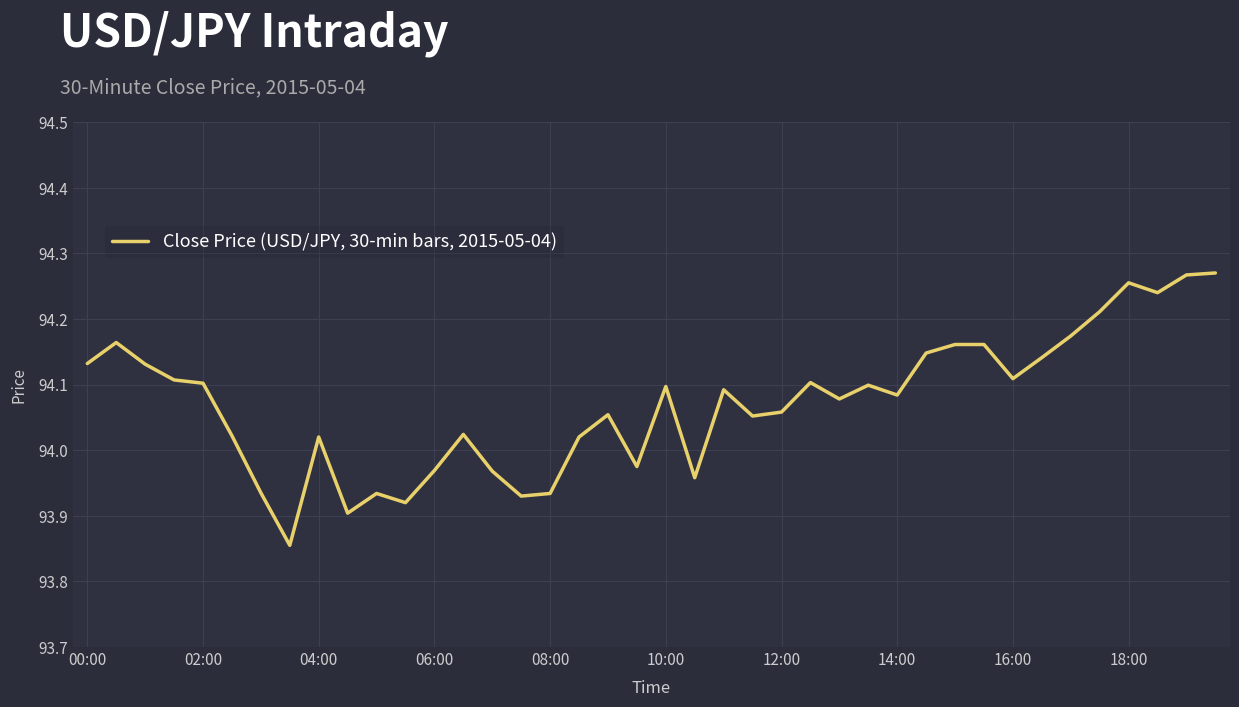

What is the difference between the maximum and minimum values?

0.4